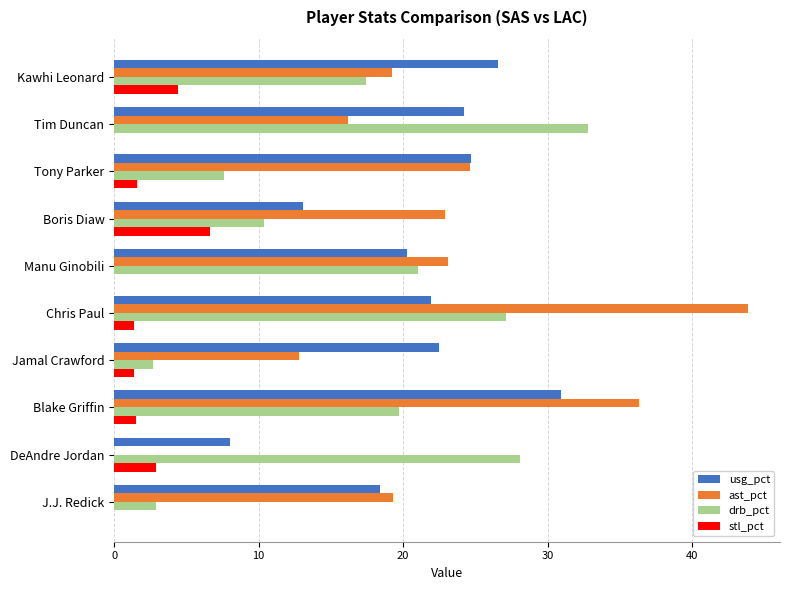

At which category is the sum across all series the highest?

Chris Paul